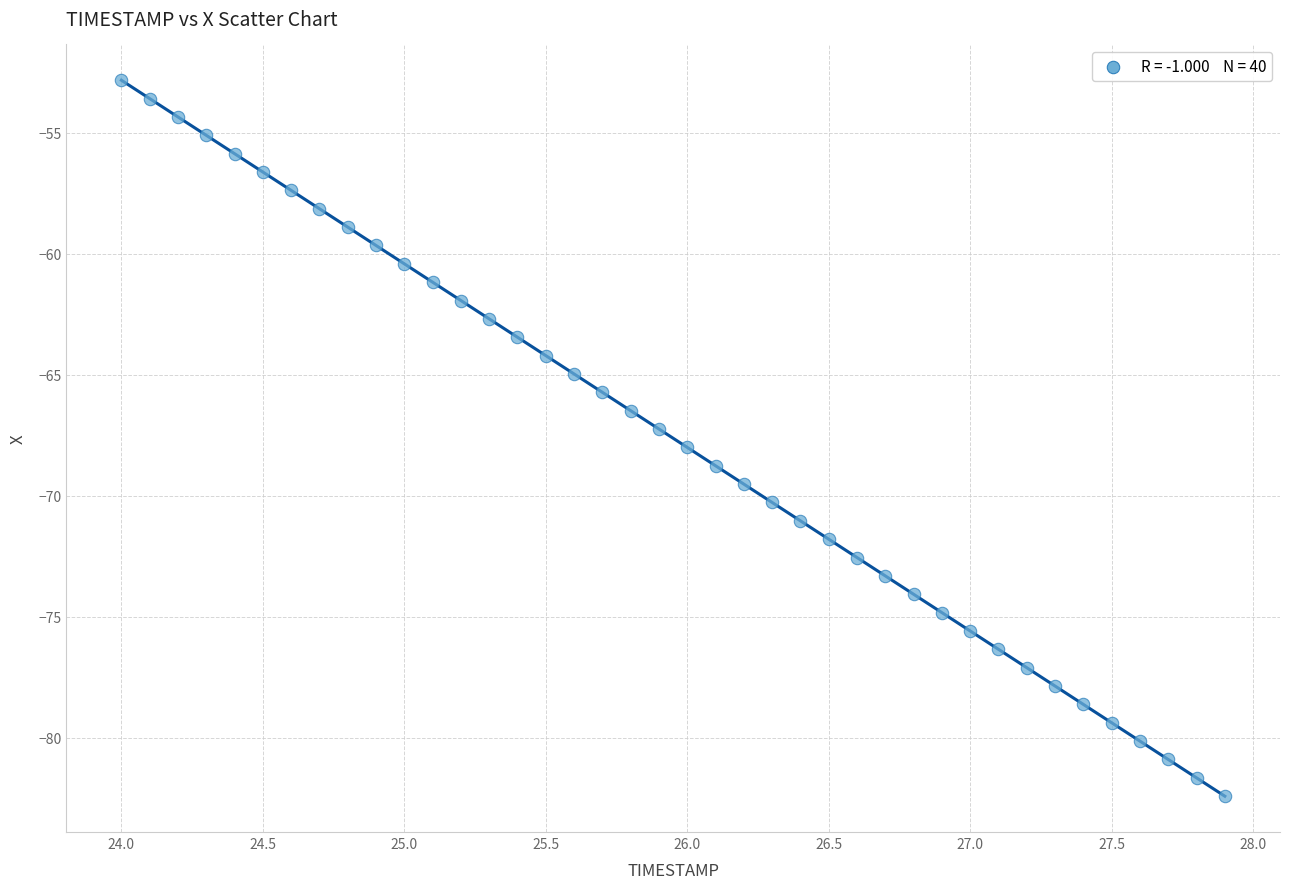

What is the range of X values (max minus min)?

3.9